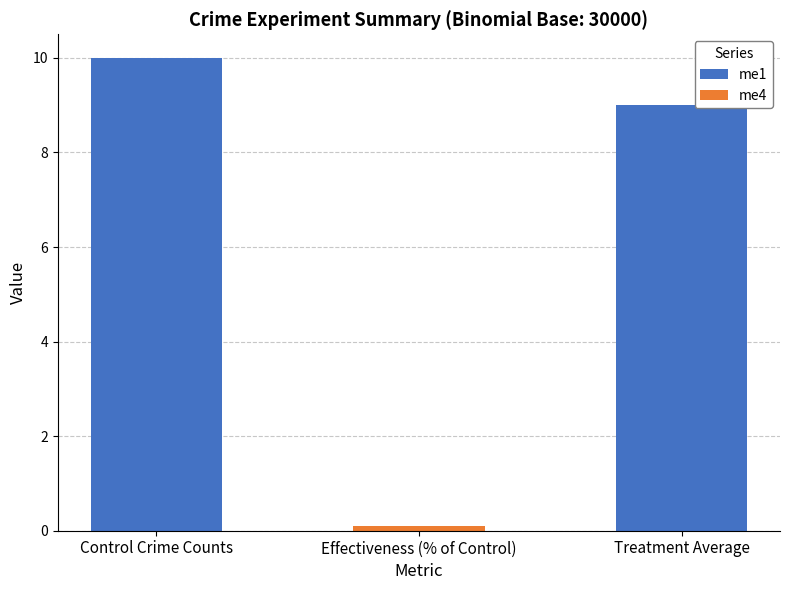

What is the minimum value for me1?

9